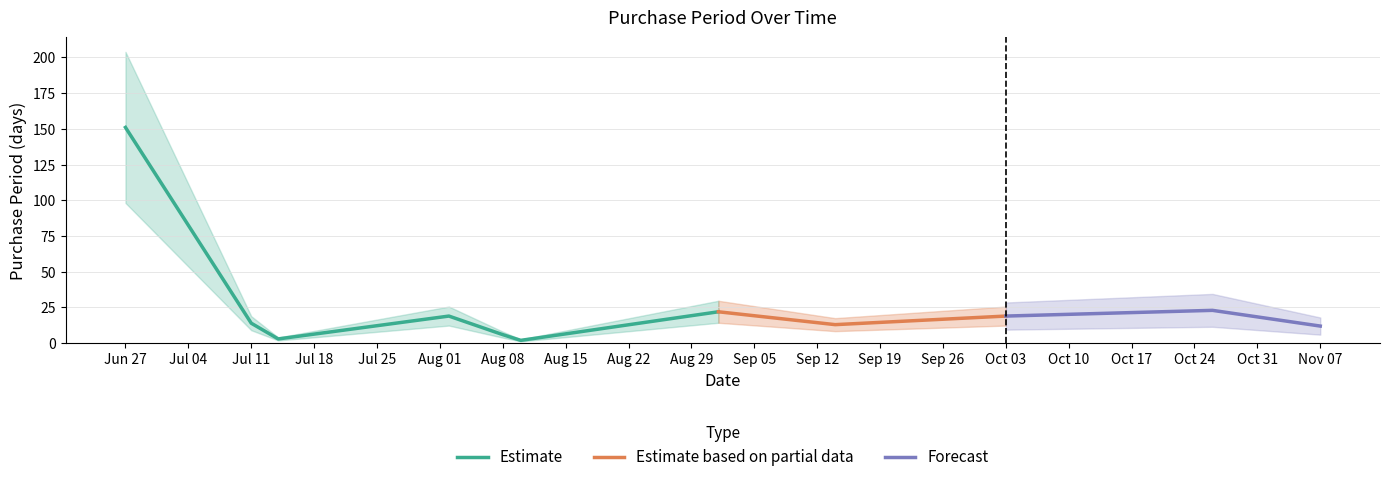

At which category does the data reach its first local valley?

2016-07-14